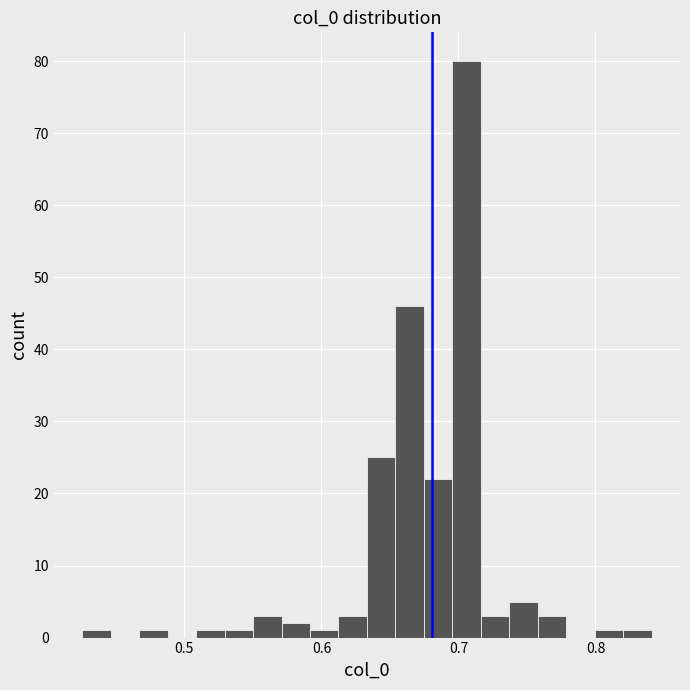

Read against the x-axis, roughly where is the centre of the tallest bar?

0.71